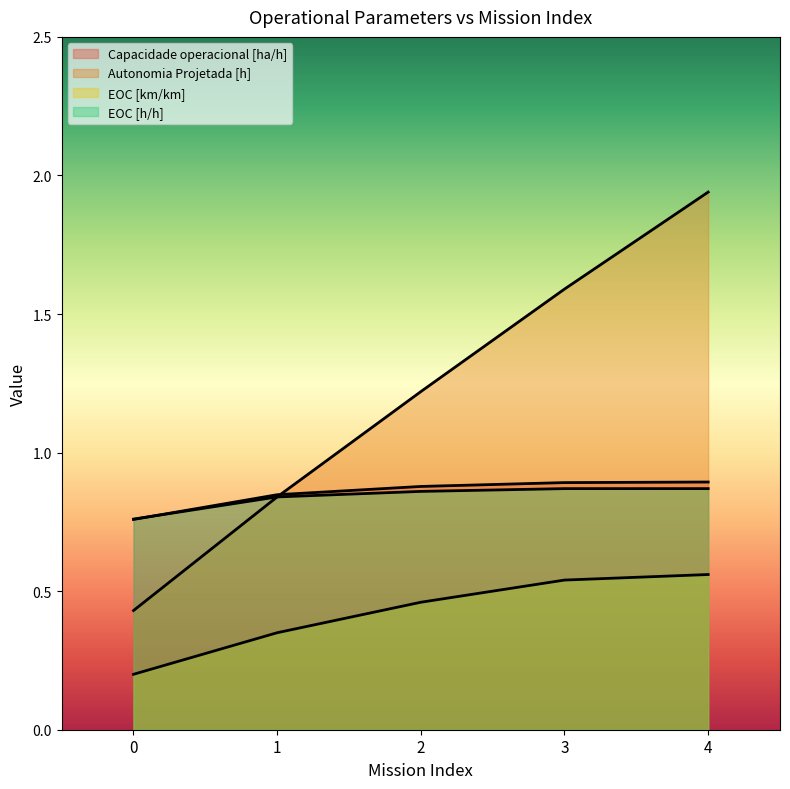

Which has a higher value, 0 or 1?

1